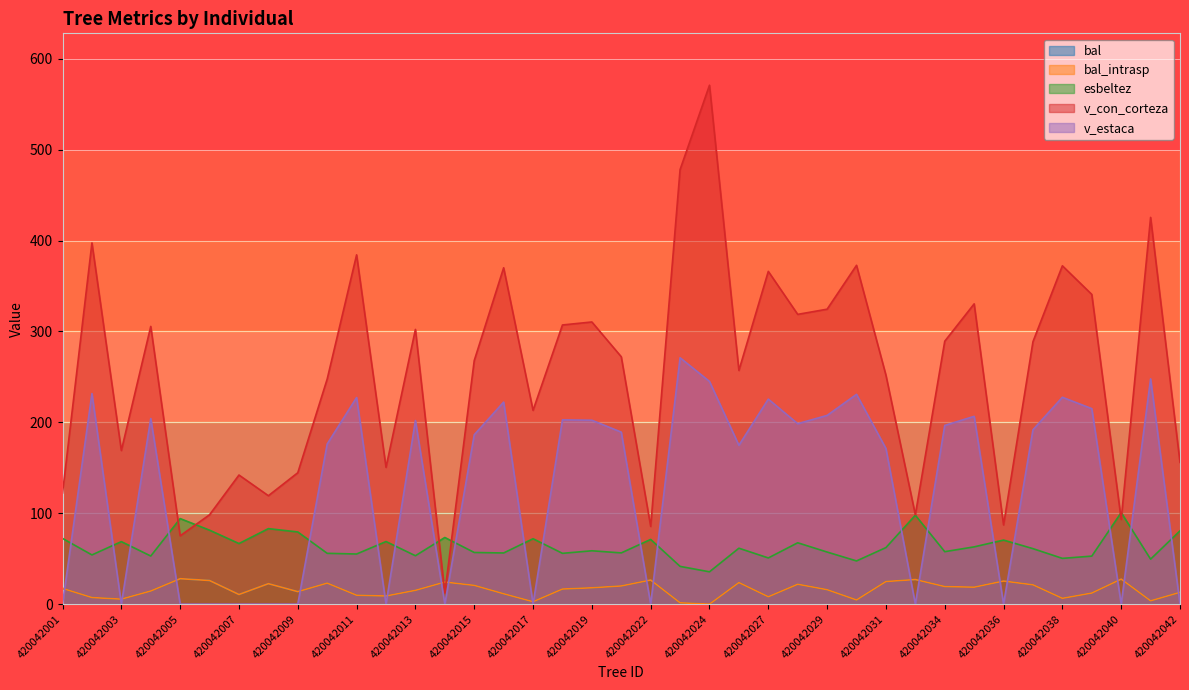

What are all the series names shown in the legend?

bal, bal_intrasp, esbeltez, v_con_corteza, v_estaca